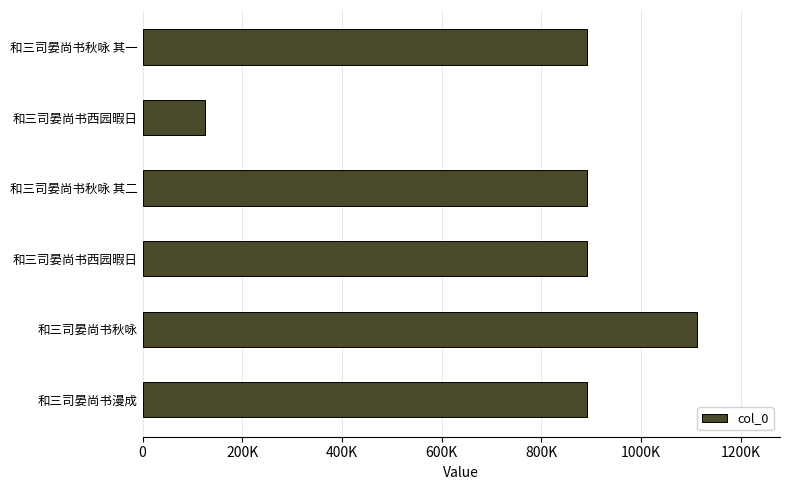

Does the chart contain stacked bars?

No